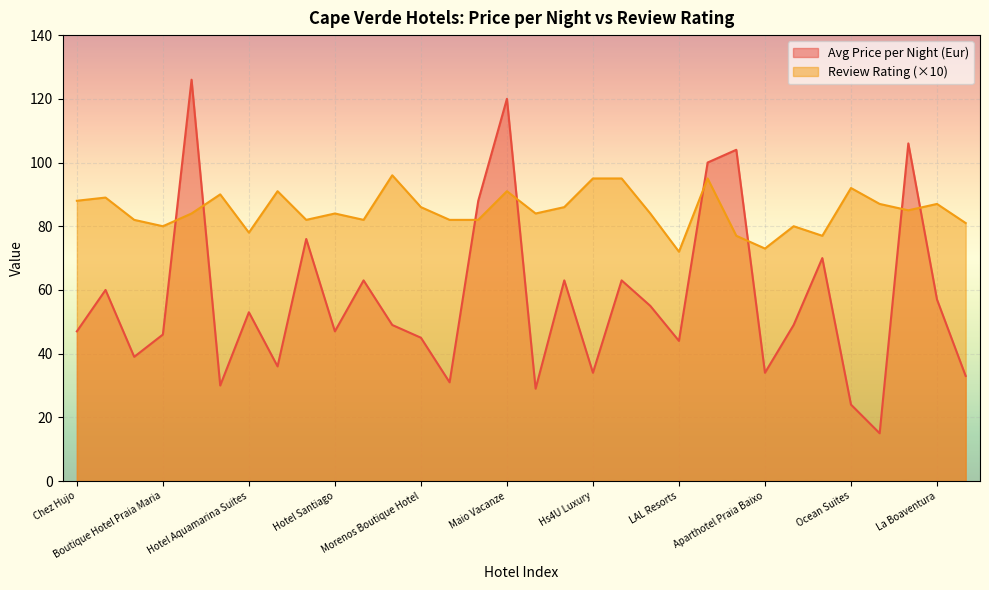

At which label does Review Rating reach its peak?

Salav Guesthouse